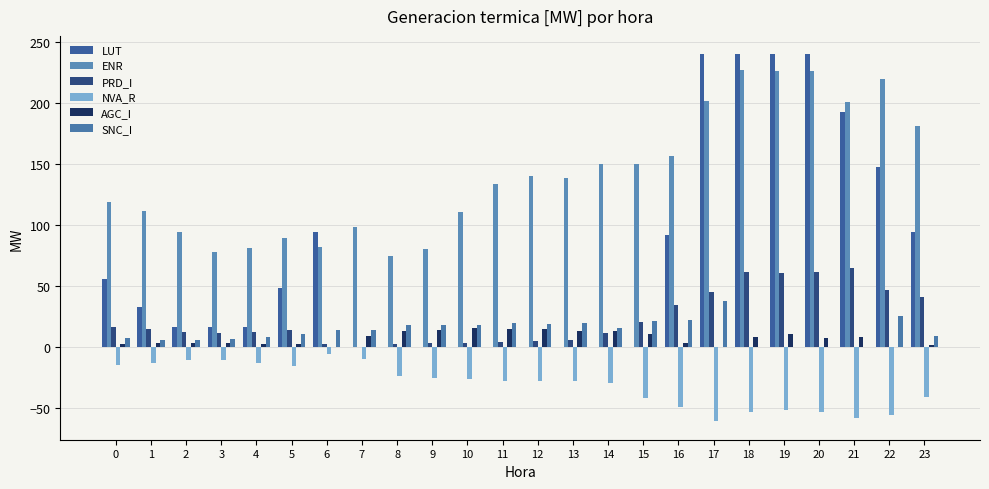

Which label corresponds to the smallest value in the chart?

17